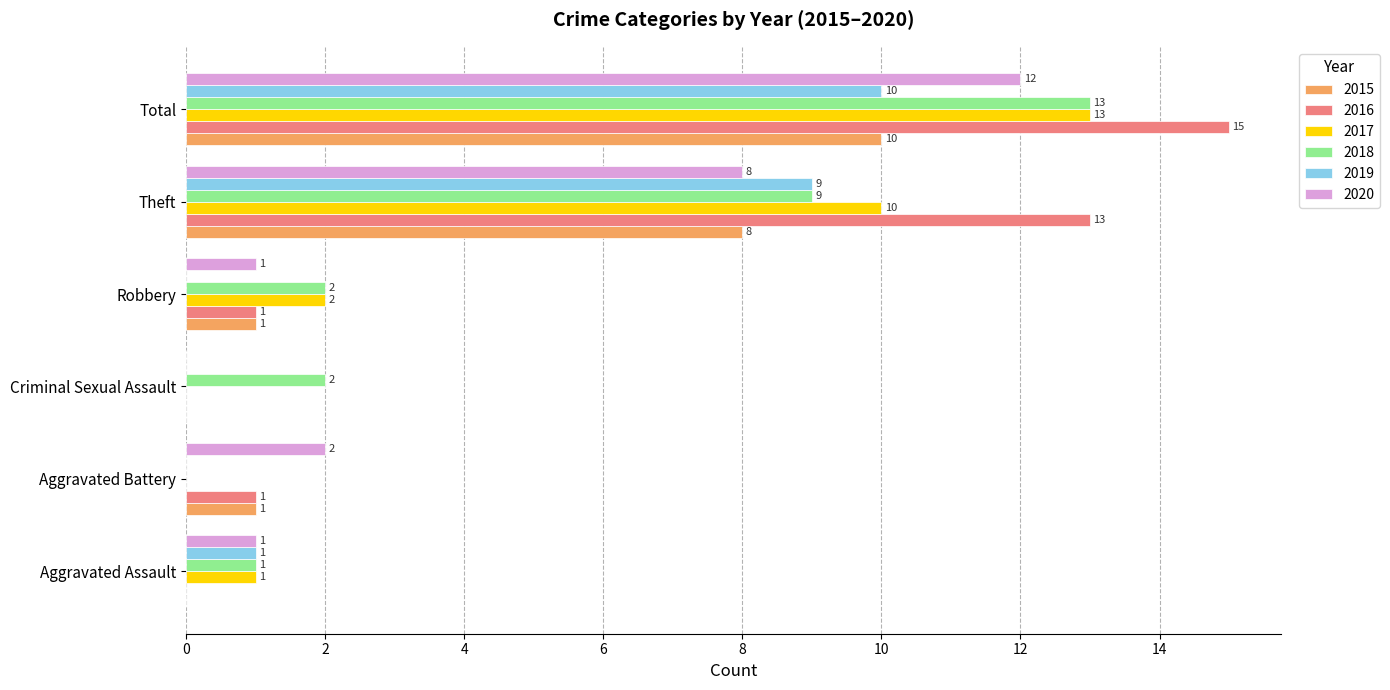

What is the maximum value shown in the chart?

15